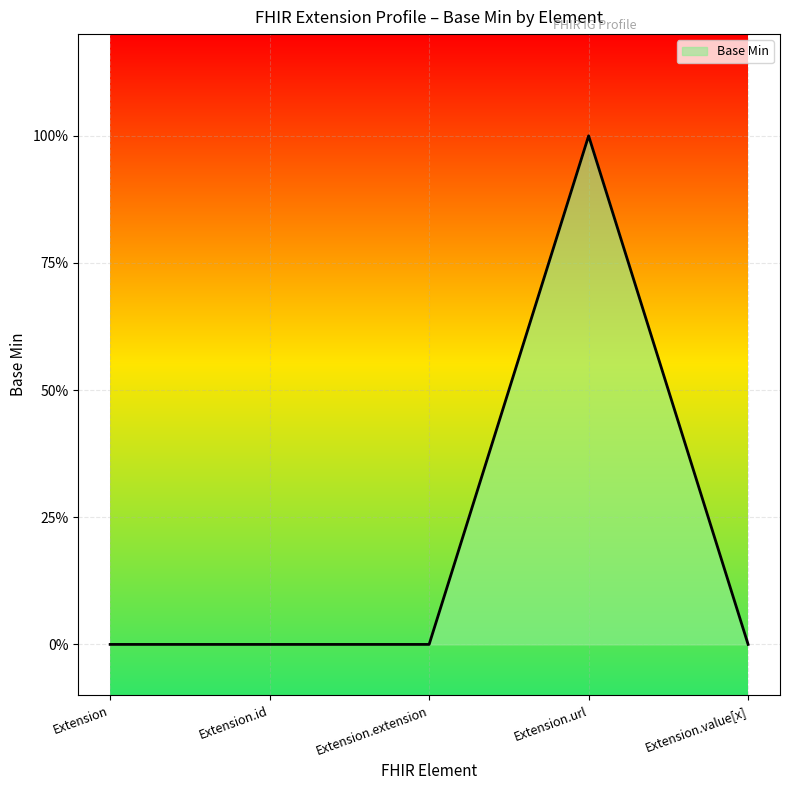

Is this an area chart (filled region under the line)?

Yes